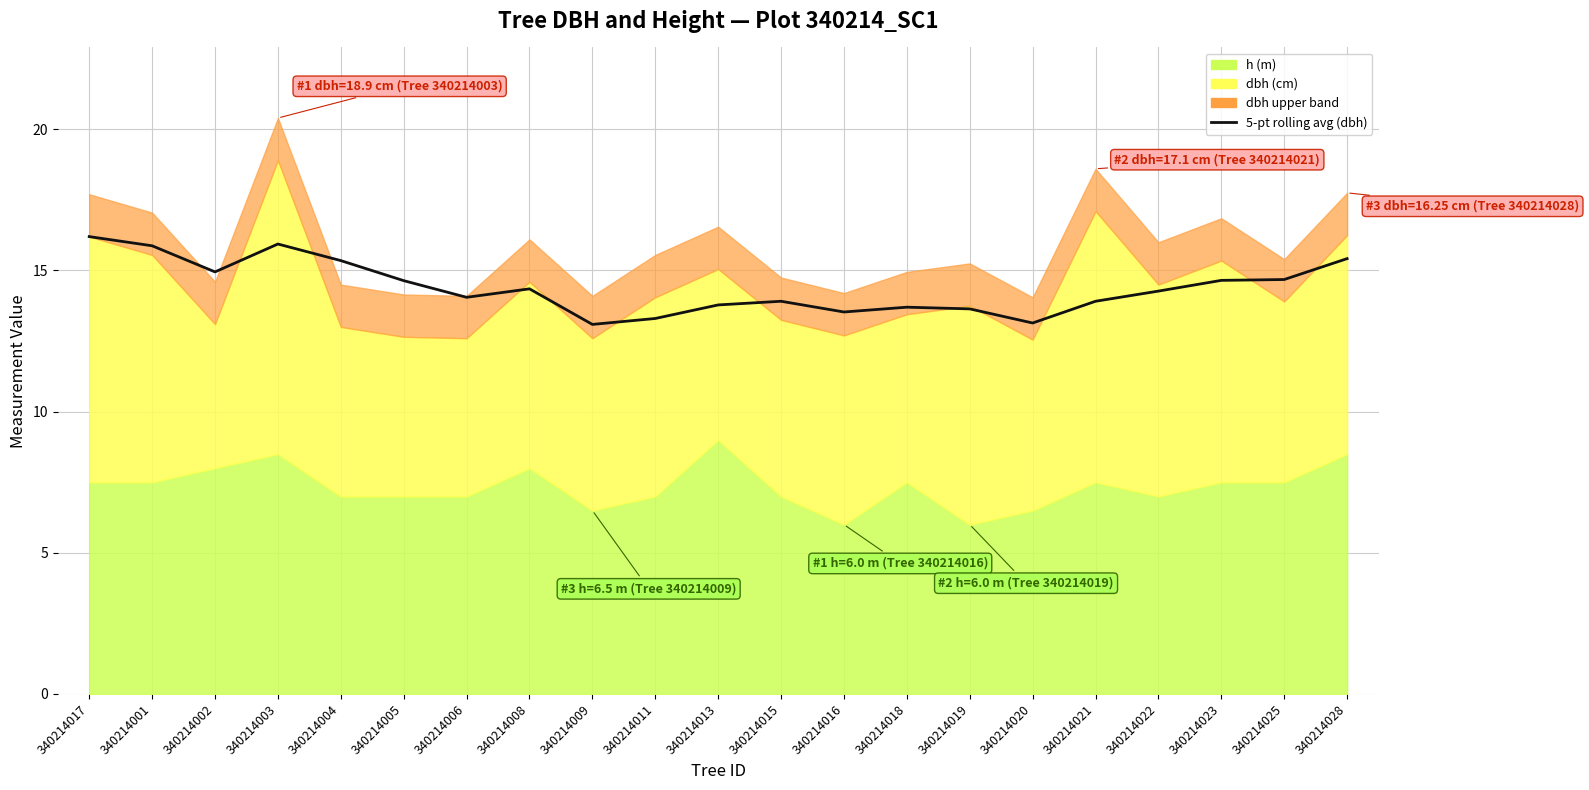

What is the ratio of the value at 340214028 to the value at 340214018?

1.1